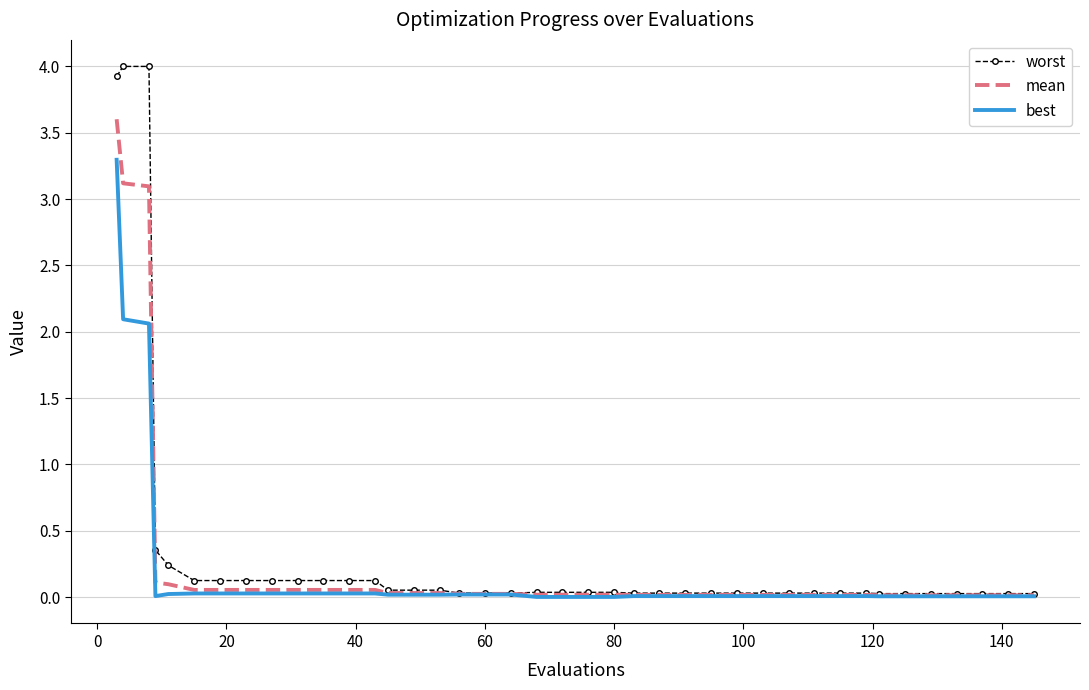

What is the sum of all mean values?

10.9